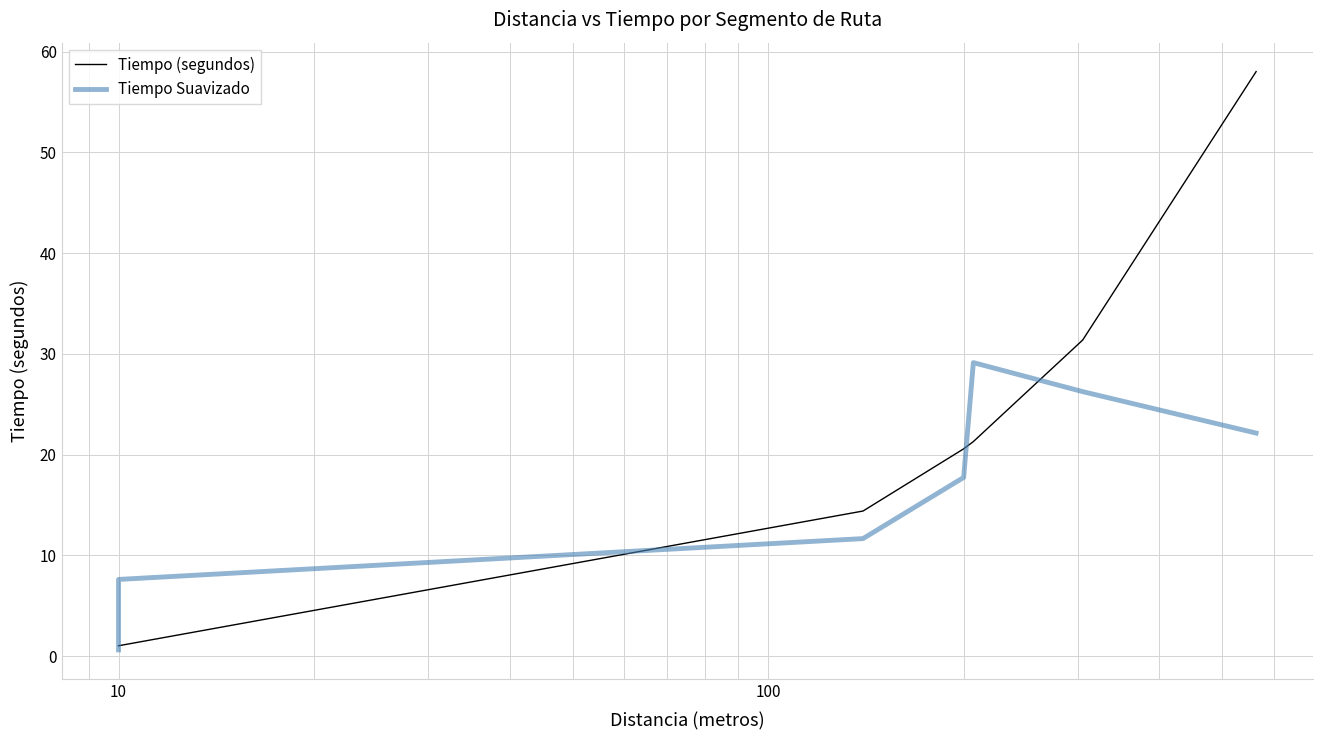

Rank the series by their maximum value, from highest to lowest.

Tiempo (segundos), Tiempo Suavizado